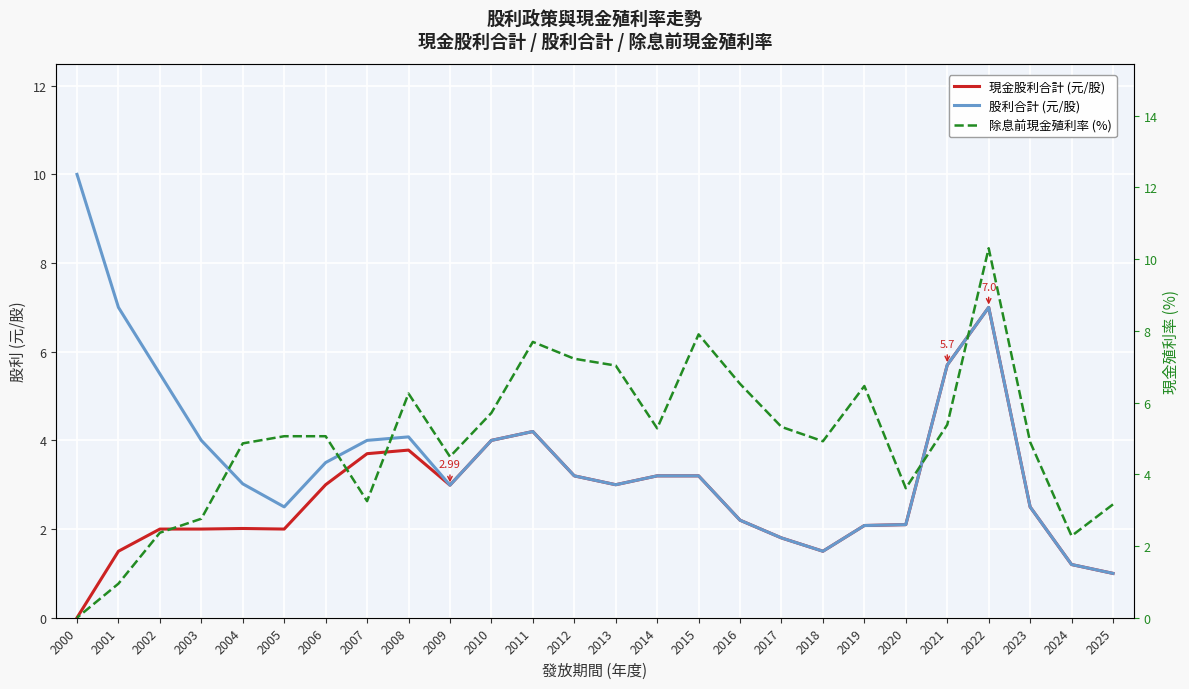

How many distinct data groups are displayed?

3